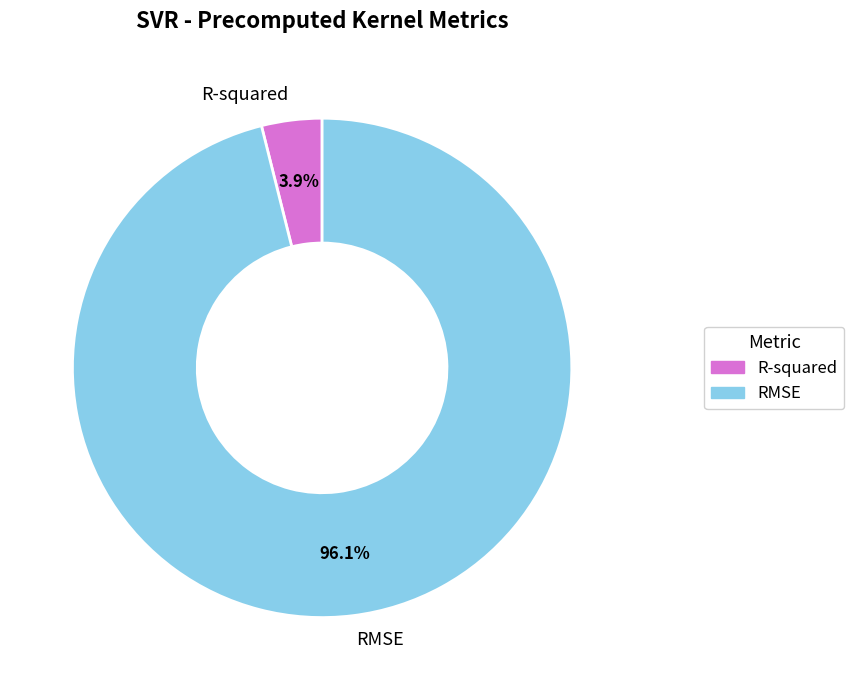

Which has a higher value, RMSE or R-squared?

RMSE